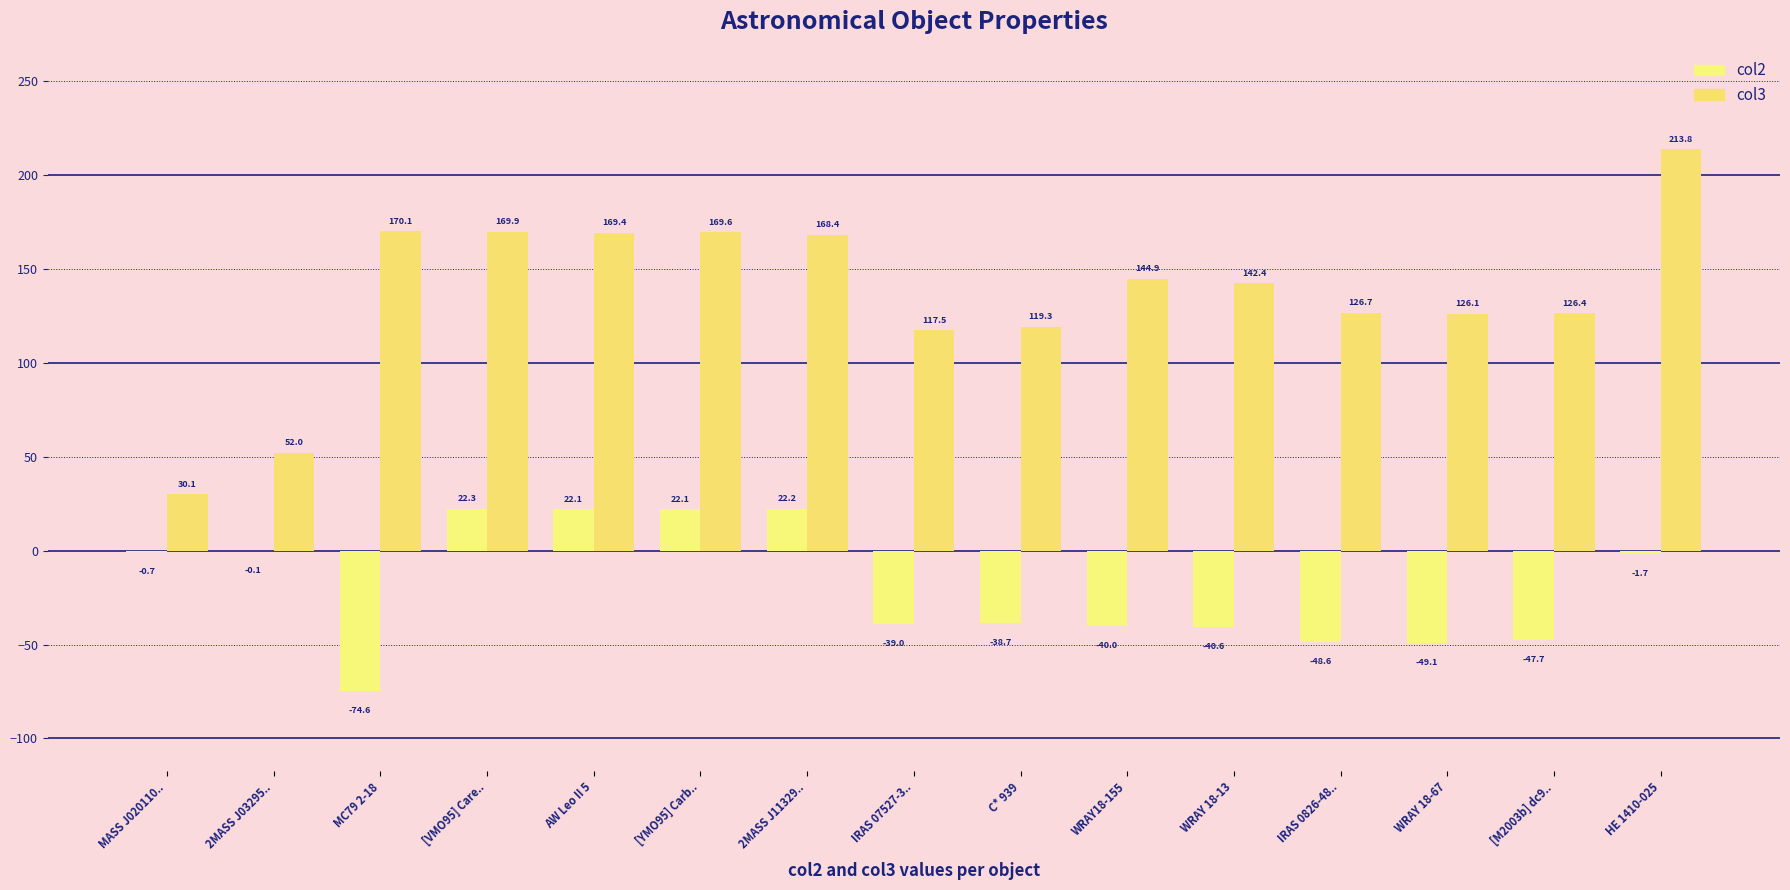

Reading right to left, list all the values displayed in this chart.

col2: -1.7	-47.7	-49.1	-48.6	-40.6	-40.0	-38.7	-39.0	22.2	22.1	22.1	22.3	-74.6	-0.1	-0.7
col3: 213.8	126.4	126.1	126.7	142.4	144.9	119.3	117.5	168.4	169.6	169.4	169.9	170.1	52.0	30.1